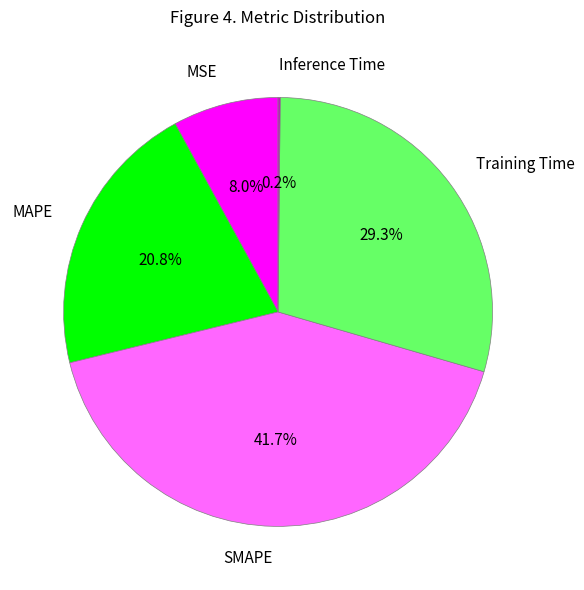

True or false: SMAPE accounts for 42% of the total.

True